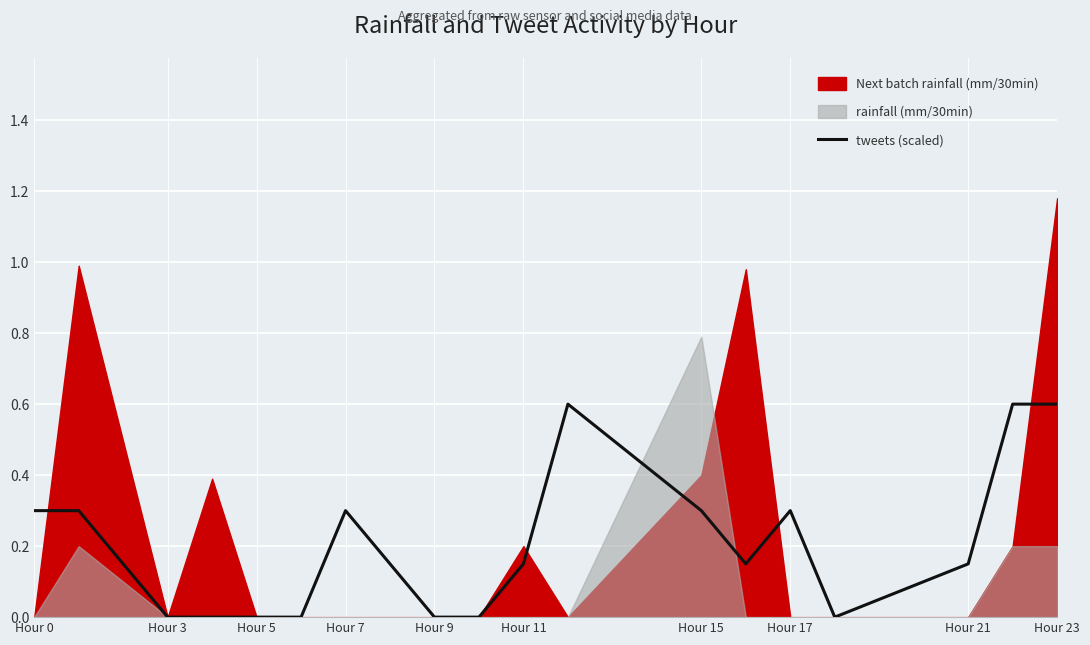

Is it true that tweets (scaled) equals 0.3 at Hour 15?

True